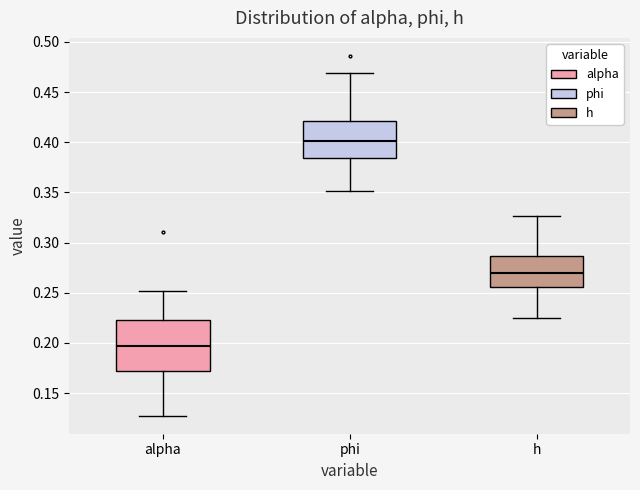

Where does the upper whisker of the box for phi end on the y-axis? The values are not printed on the chart, so give them approximately, as read against the axis.

0.470